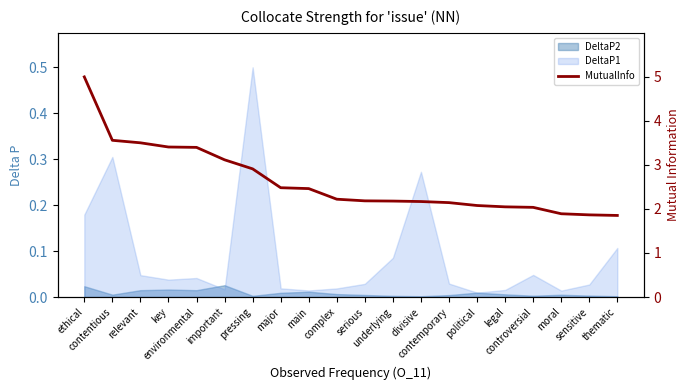

Rank the categories by value from lowest to highest.

thematic, sensitive, moral, controversial, legal, political, contemporary, divisive, underlying, serious, complex, main, major, pressing, important, environmental, key, relevant, contentious, ethical